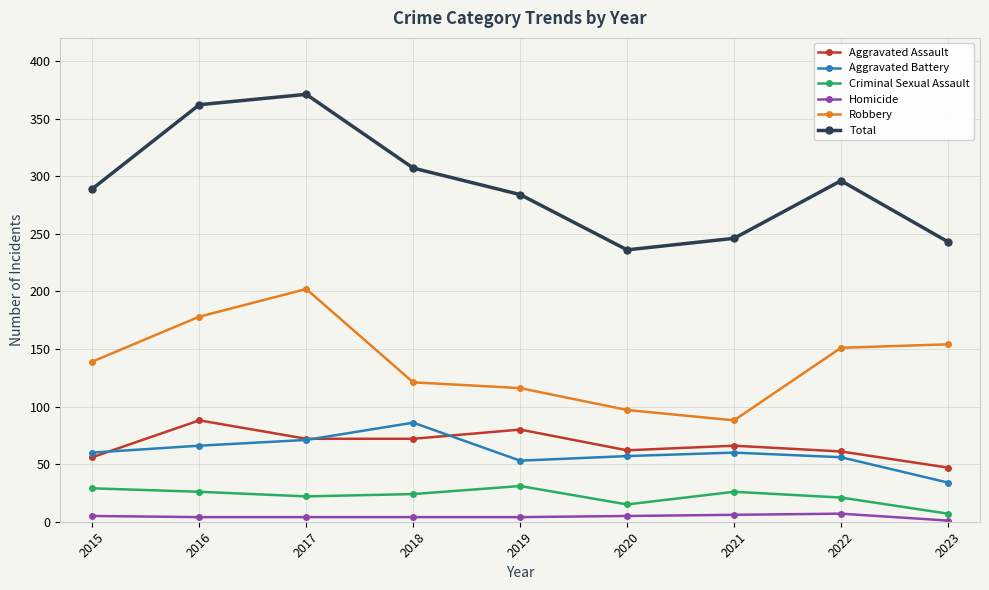

Is it true that Aggravated Battery equals 60 at 2015?

True